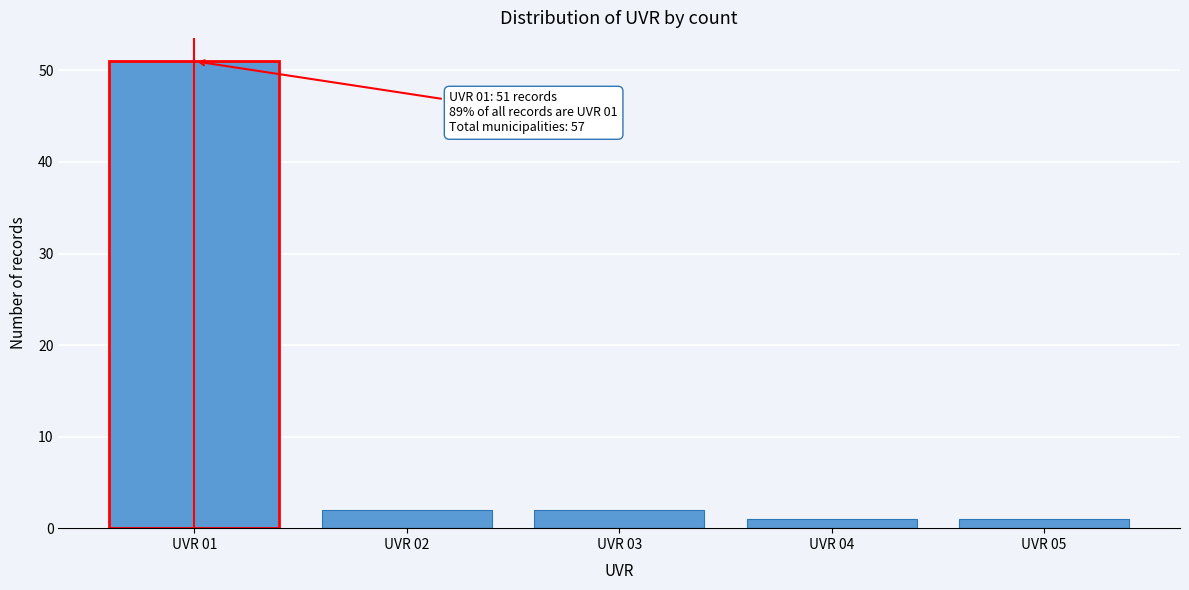

Reading left to right, transcribe all the data shown in this chart.

UVR 01=51	UVR 02=2	UVR 03=2	UVR 04=1	UVR 05=1